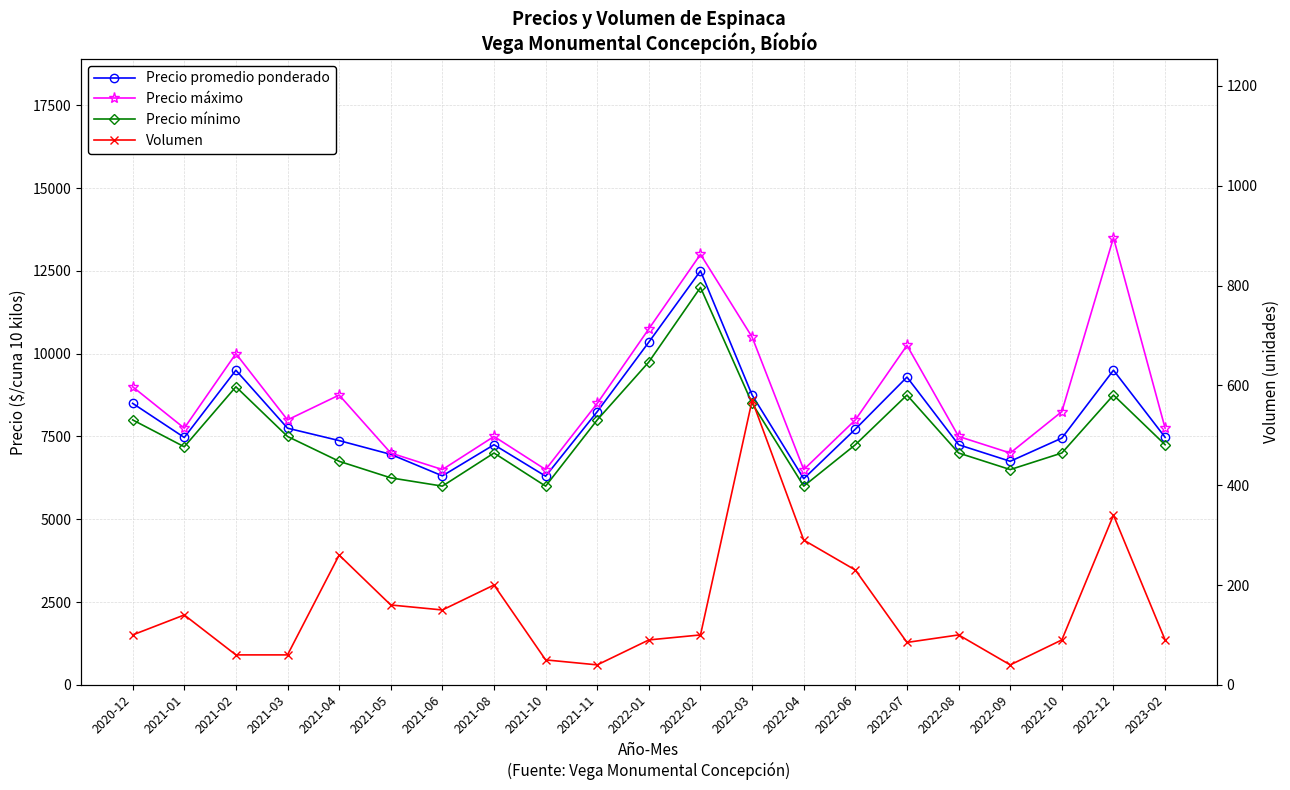

True or false: Precio promedio ponderado and Precio máximo intersect in this chart.

False